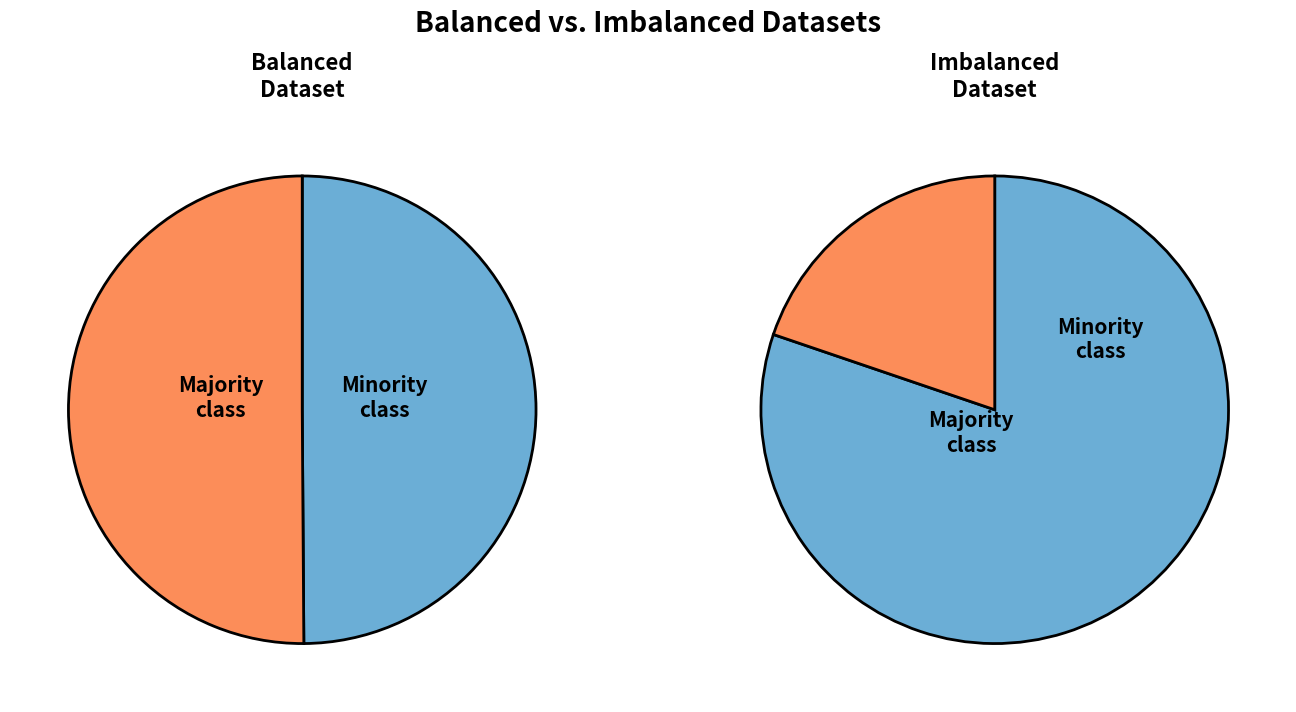

Is there a majority slice in this chart?

No